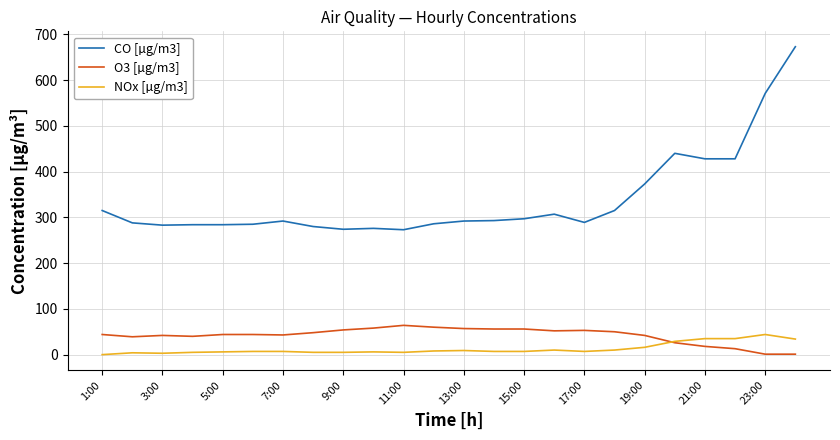

True or false: O3 [µg/m3] and CO [µg/m3] cross at least once.

False